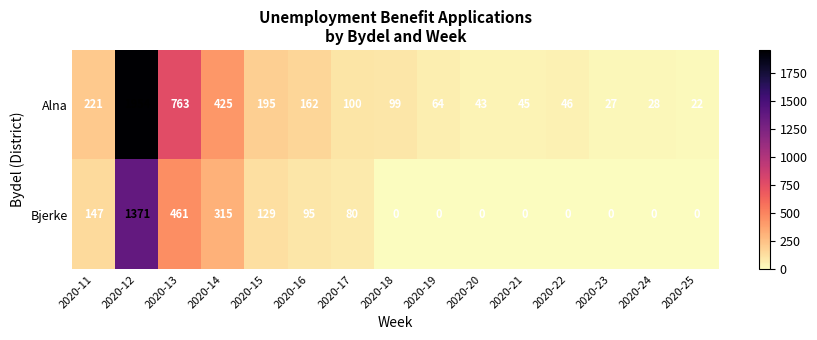

Is it true that Alna equals 77 at 2020-20?

False